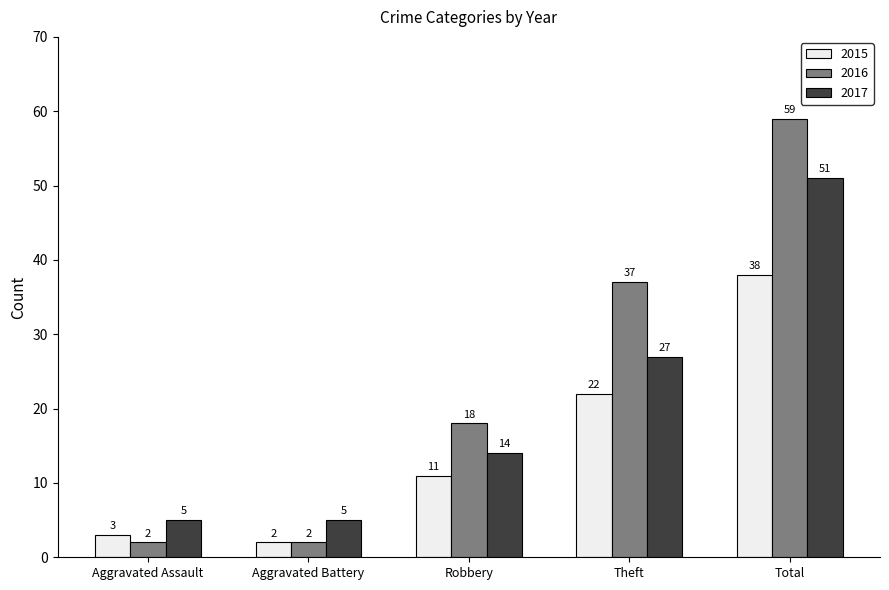

What value does the 2017 series have at Aggravated Assault, to the nearest 5?

5